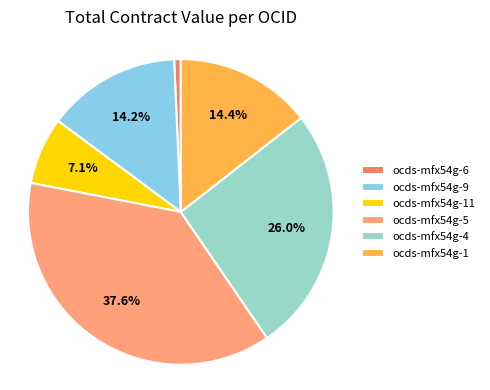

What percentage is the ocds-mfx54g-1 slice, to the nearest percent?

14%